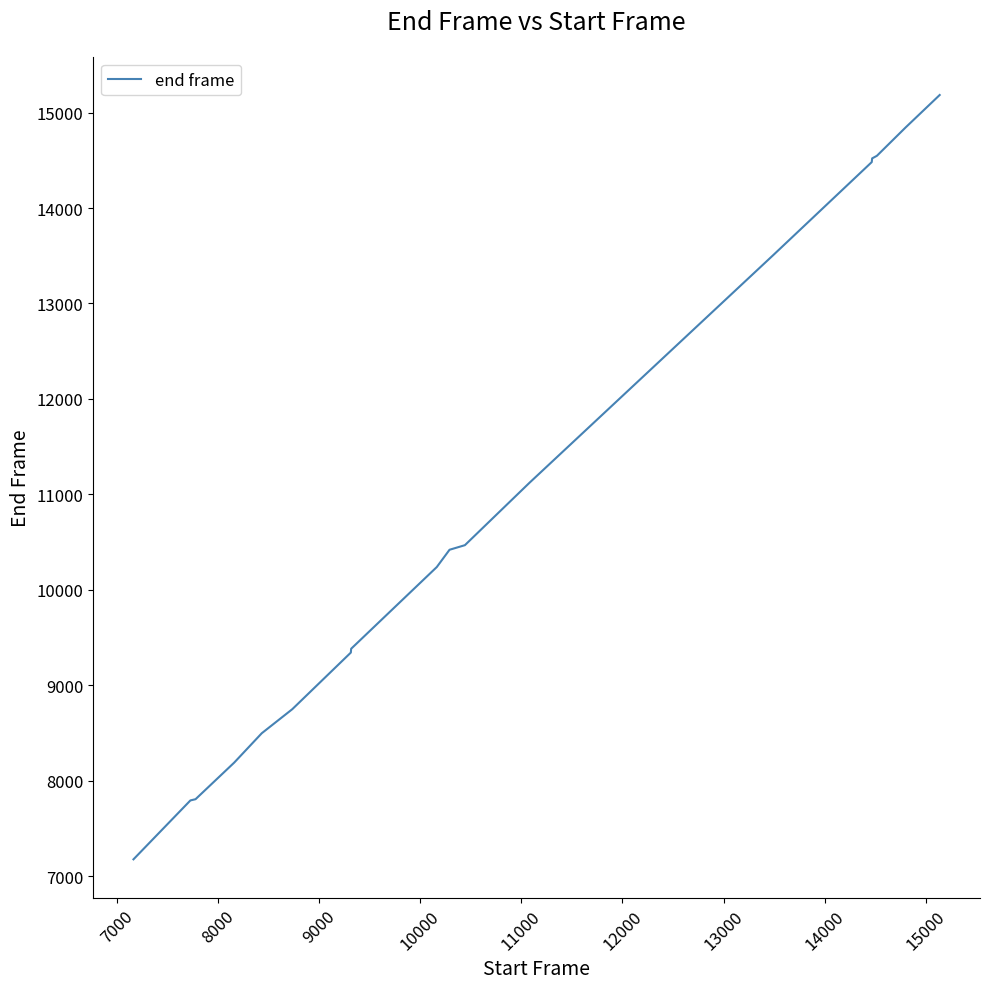

What is the maximum value shown in the chart?

15184